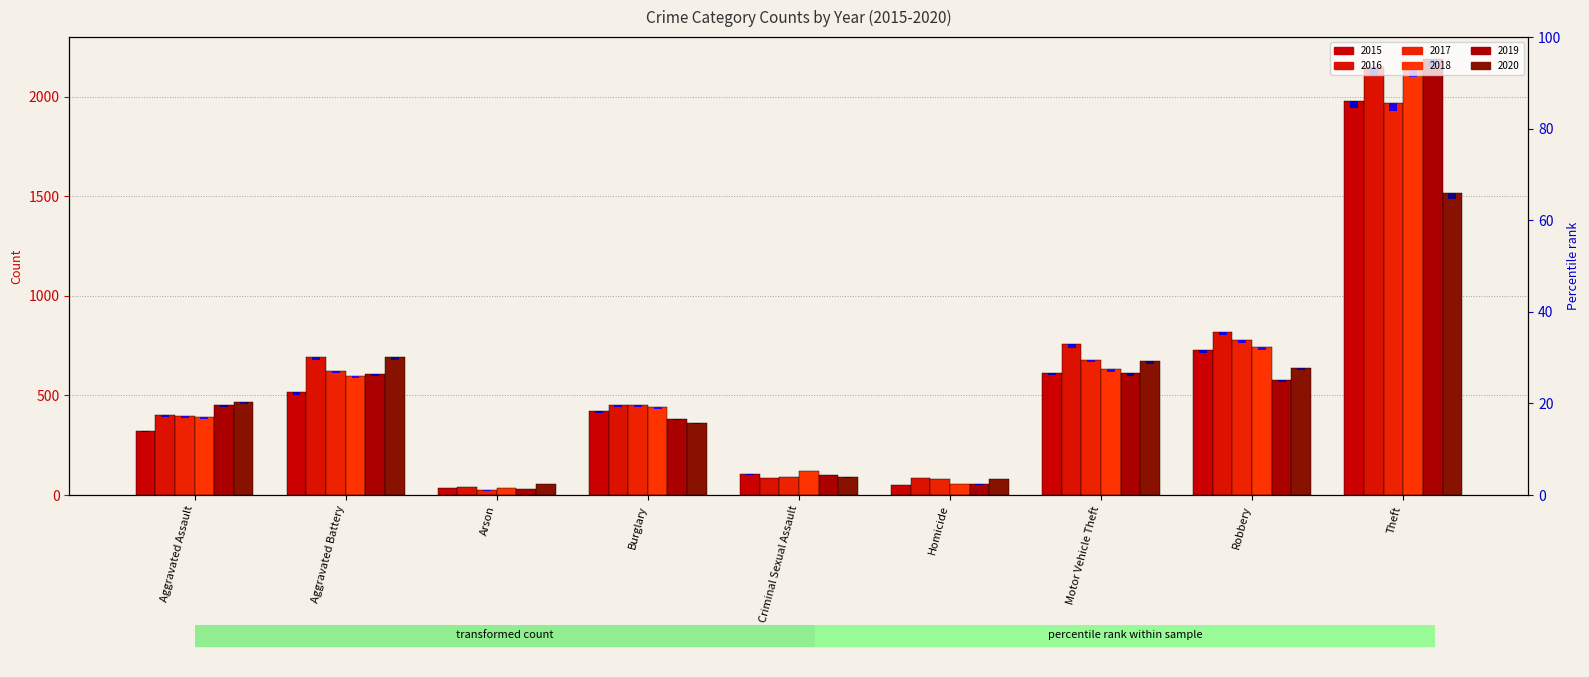

True or false: 2016 has a value of 40 at Arson.

True